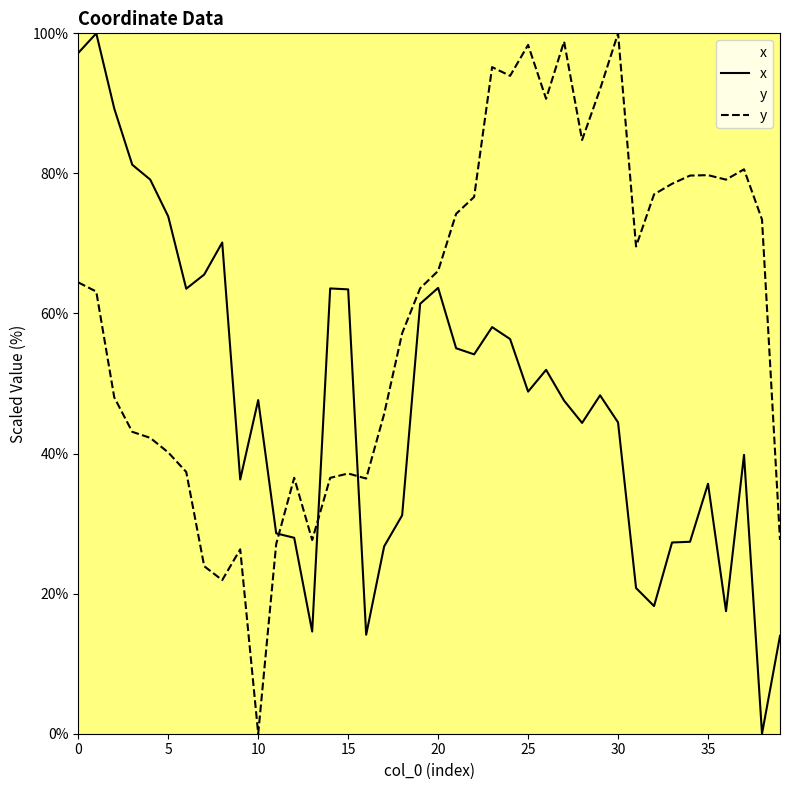

What is the total value across all series at 27?

146.4